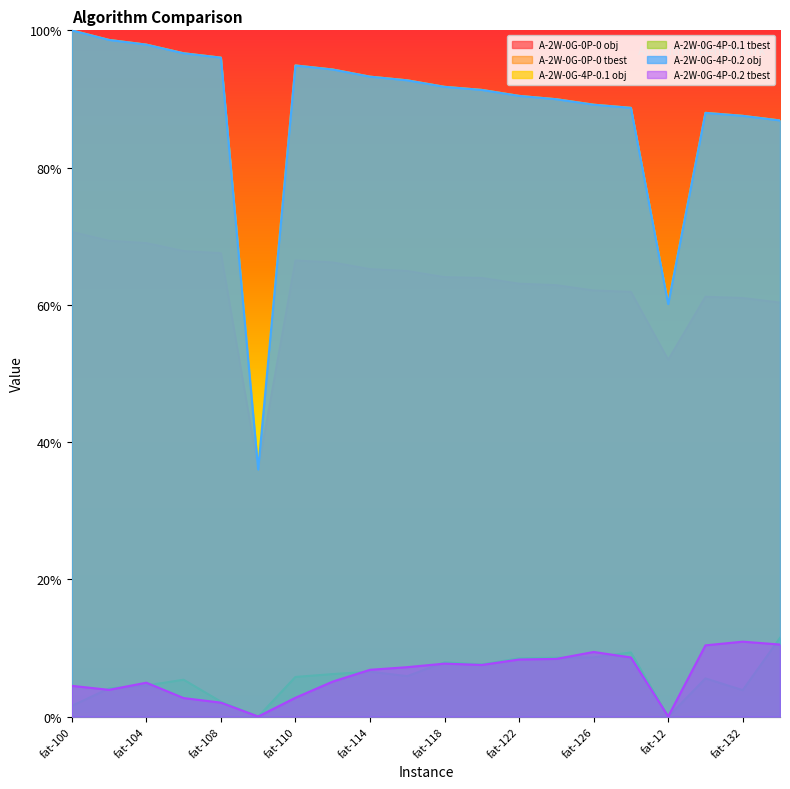

How many lines are shown in the chart?

6